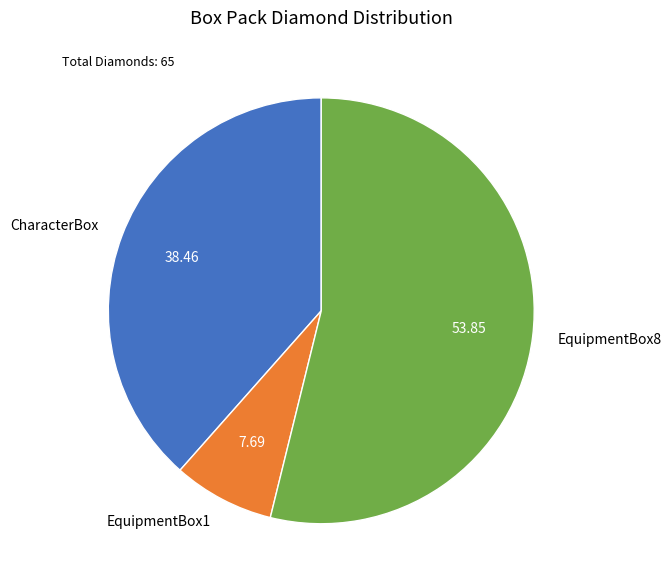

Is the sum of CharacterBox and EquipmentBox1 greater than half?

No